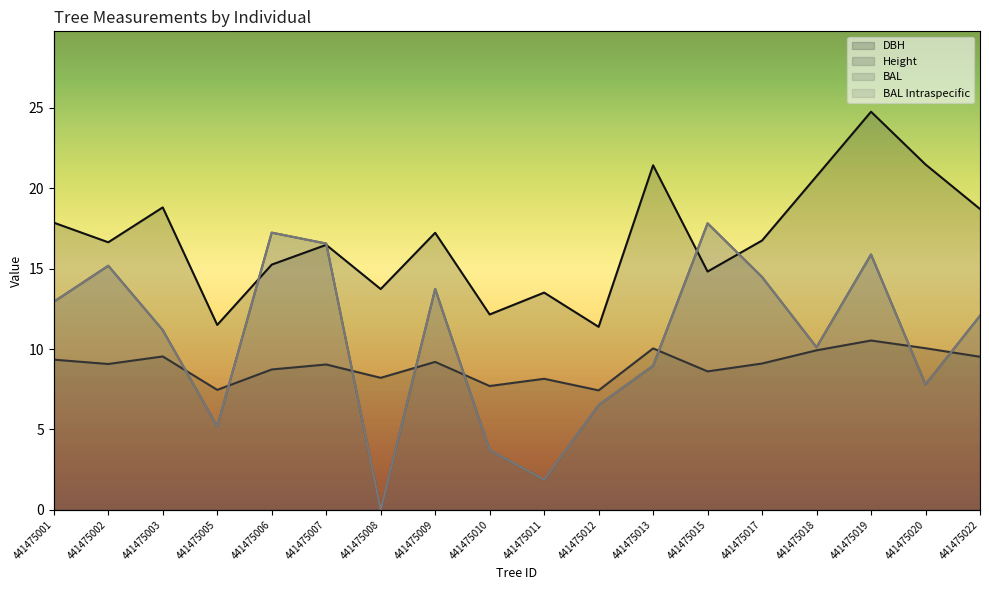

At which label is dbh closest to 18?

441475001